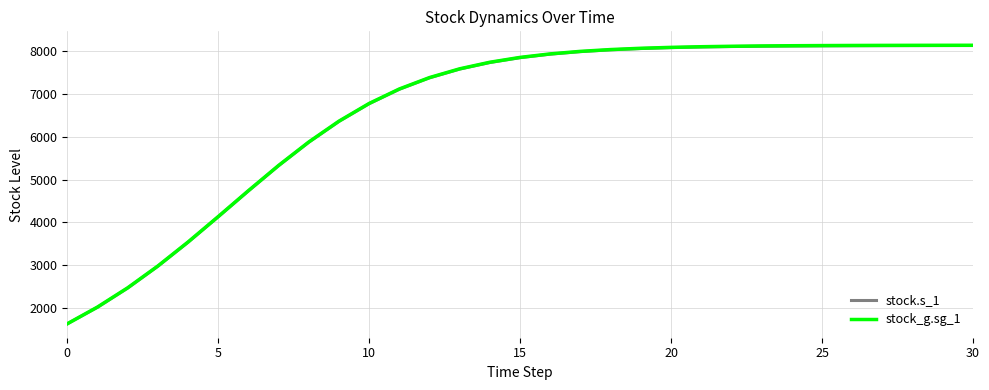

What is the greatest value displayed?

8140.7